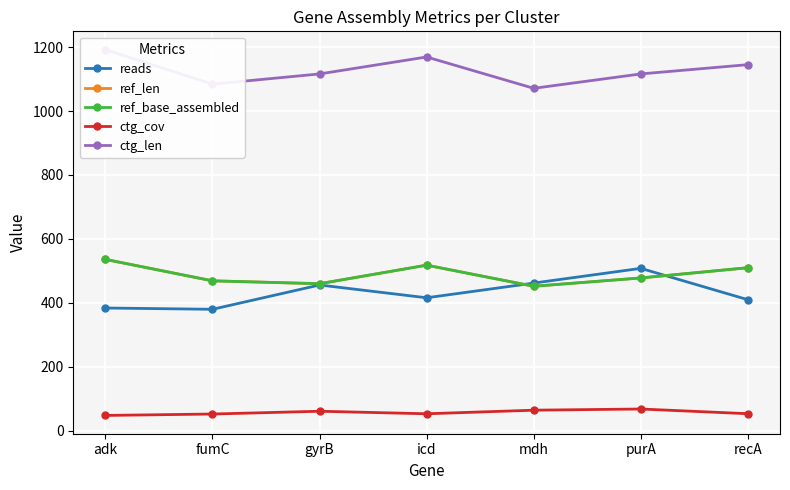

At which category does the chart reach its minimum across all series?

adk